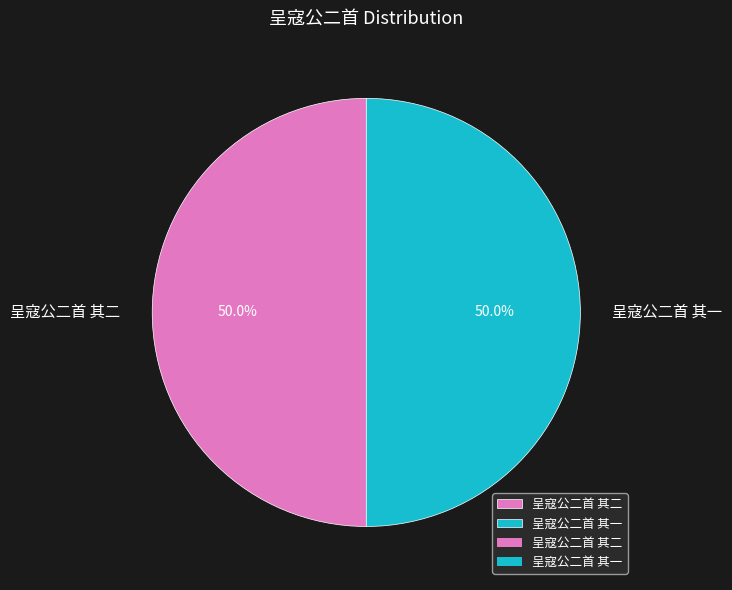

To the nearest percent, what portion does 呈寇公二首 其二 represent?

50%